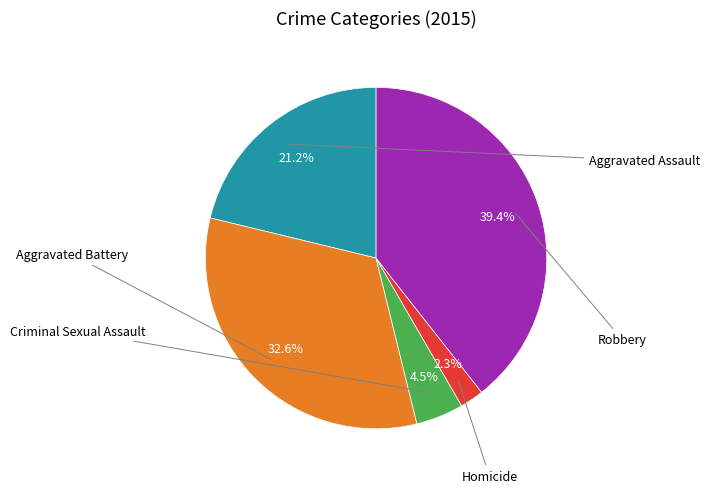

Does any single category account for the majority?

No